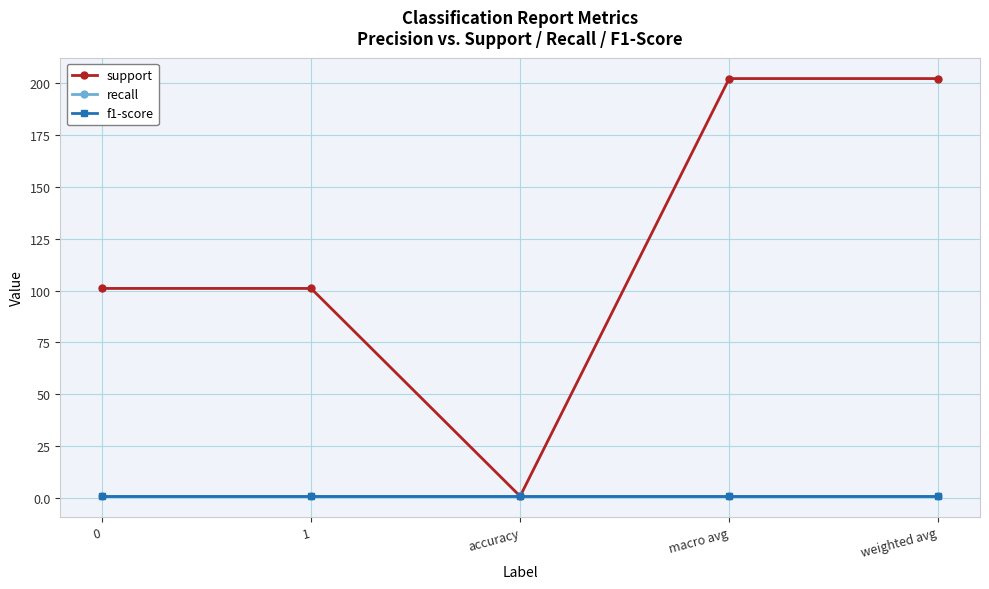

Is this an area chart (filled region under the line)?

No